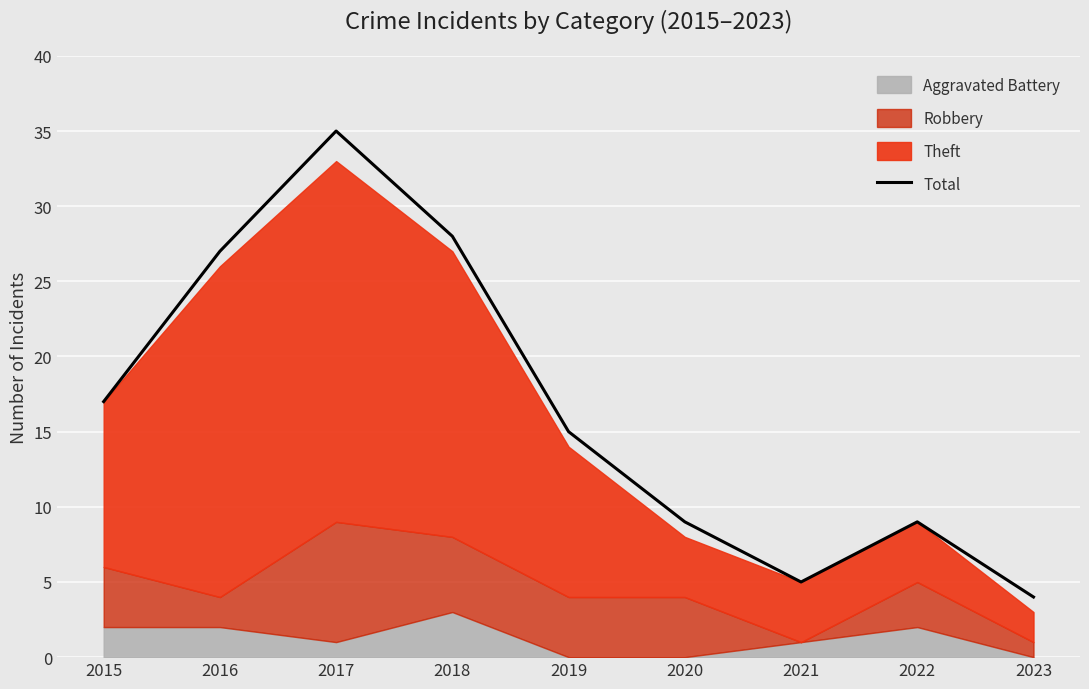

What is the sum of the values at 2021 and 2019?

20